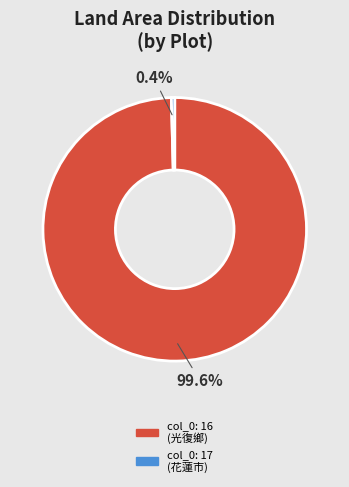

Is there any slice that represents more than half of the pie?

Yes